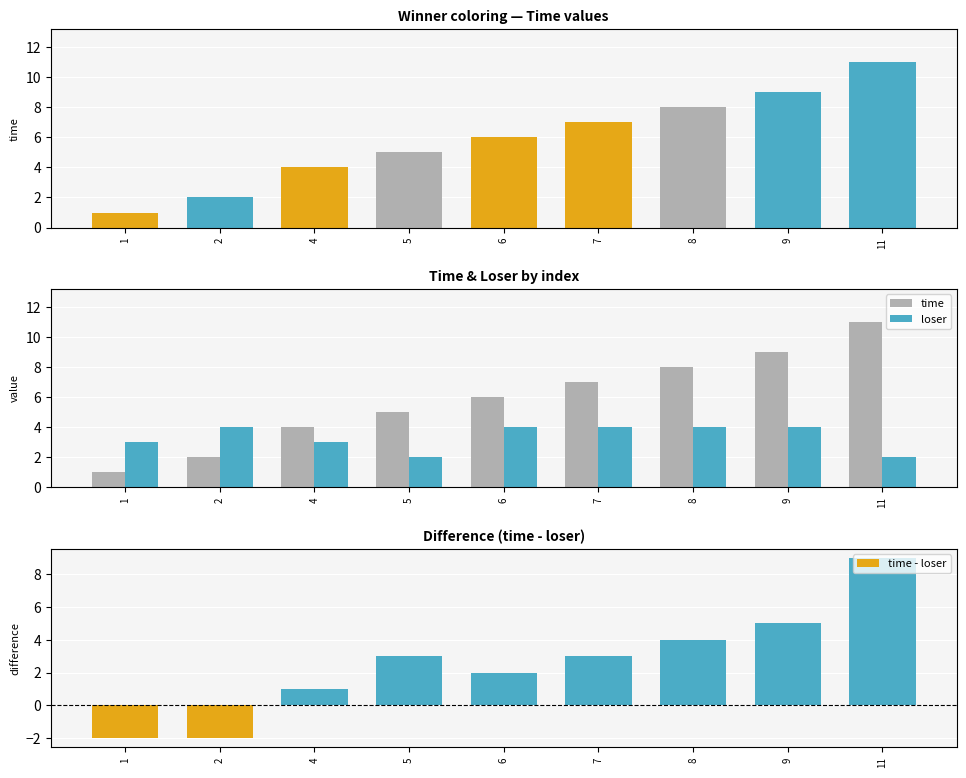

At which label is loser closest to 3?

1